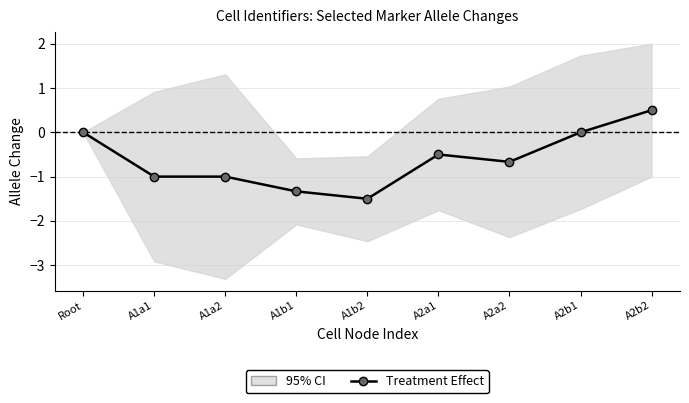

What is the minimum value shown in the chart?

-1.5